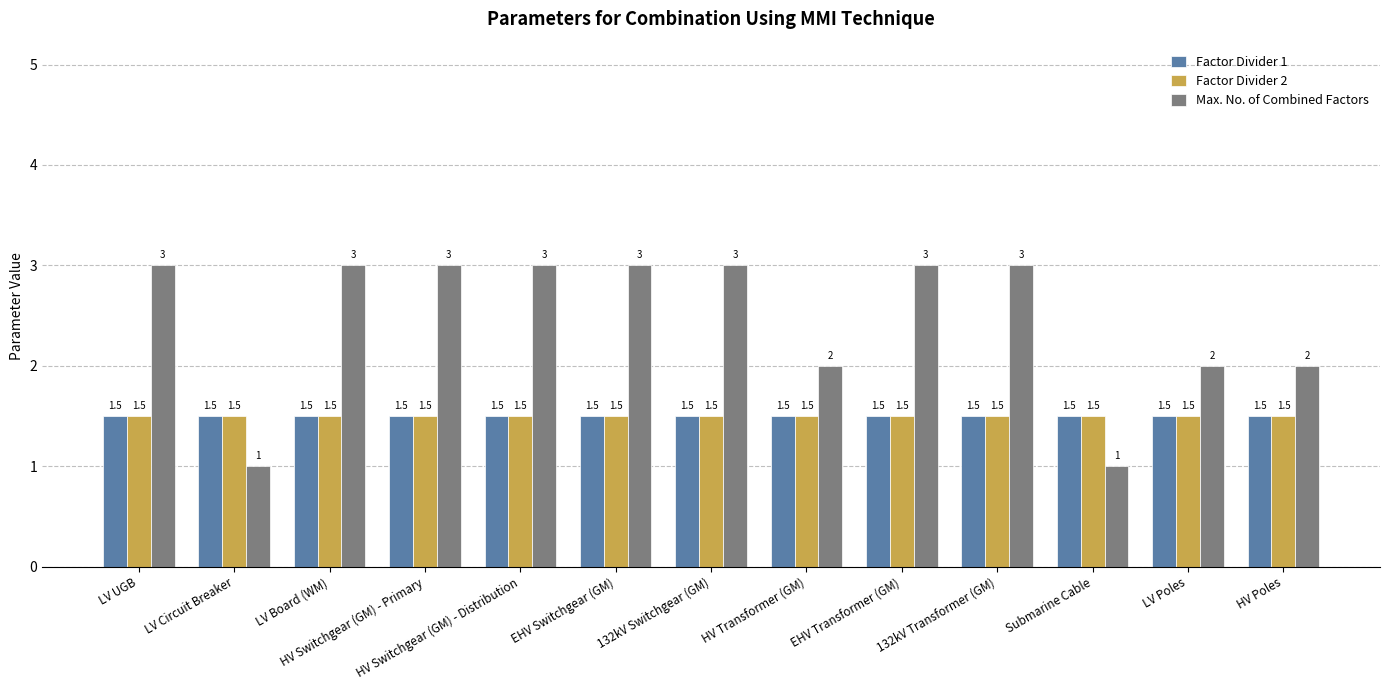

What is the difference between the highest and lowest values at HV Poles?

0.5